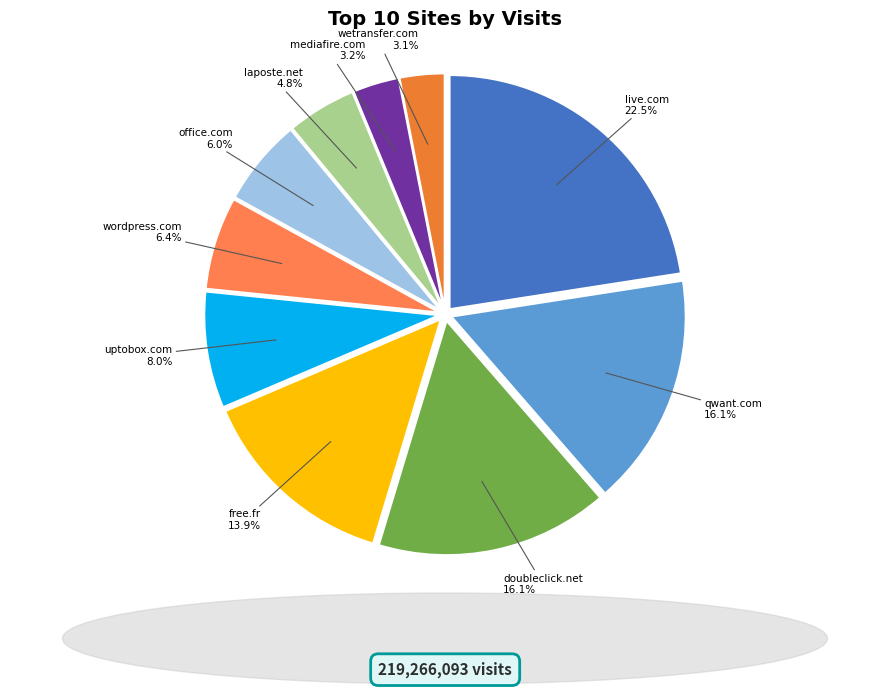

Is it true that wetransfer.com is 3% of the pie?

True